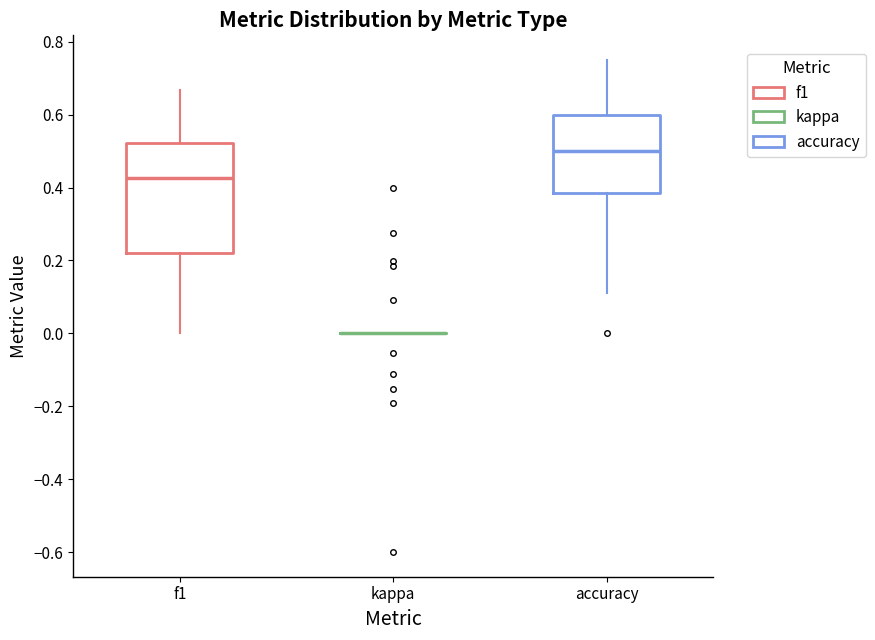

Comparing the boxes themselves (not the whiskers), which one is the tallest?

f1